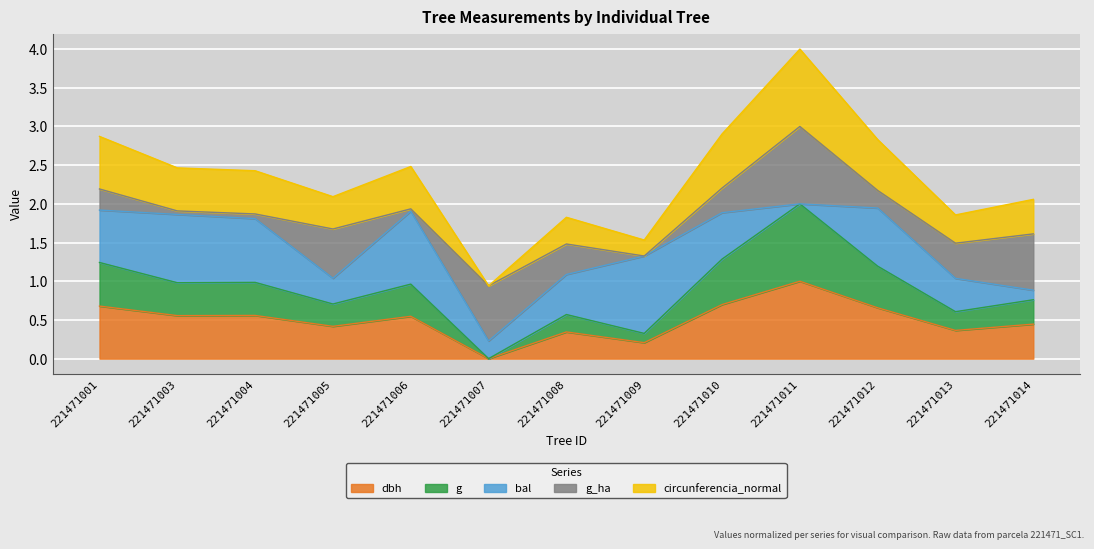

At which category does g reach its first local peak?

221471004